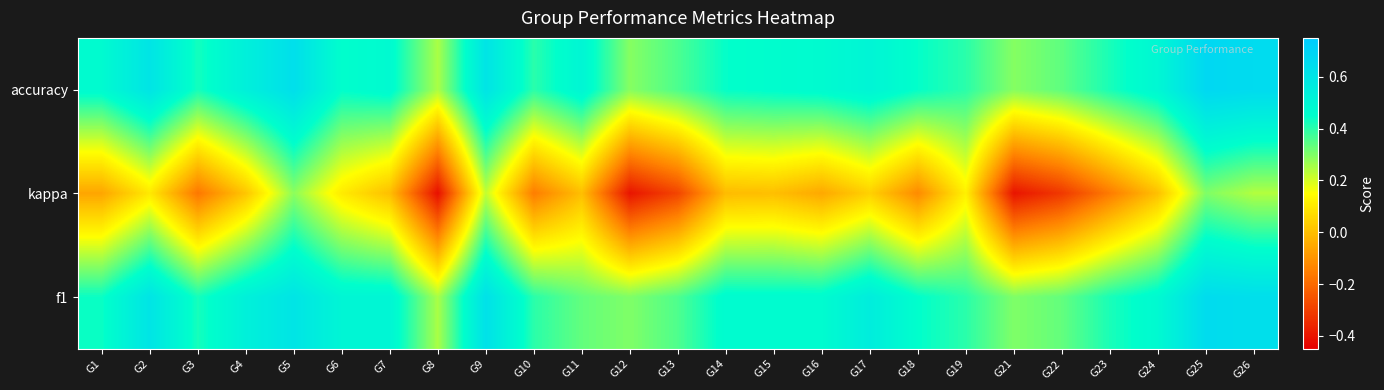

Which has a higher value, G12 or G10?

G10